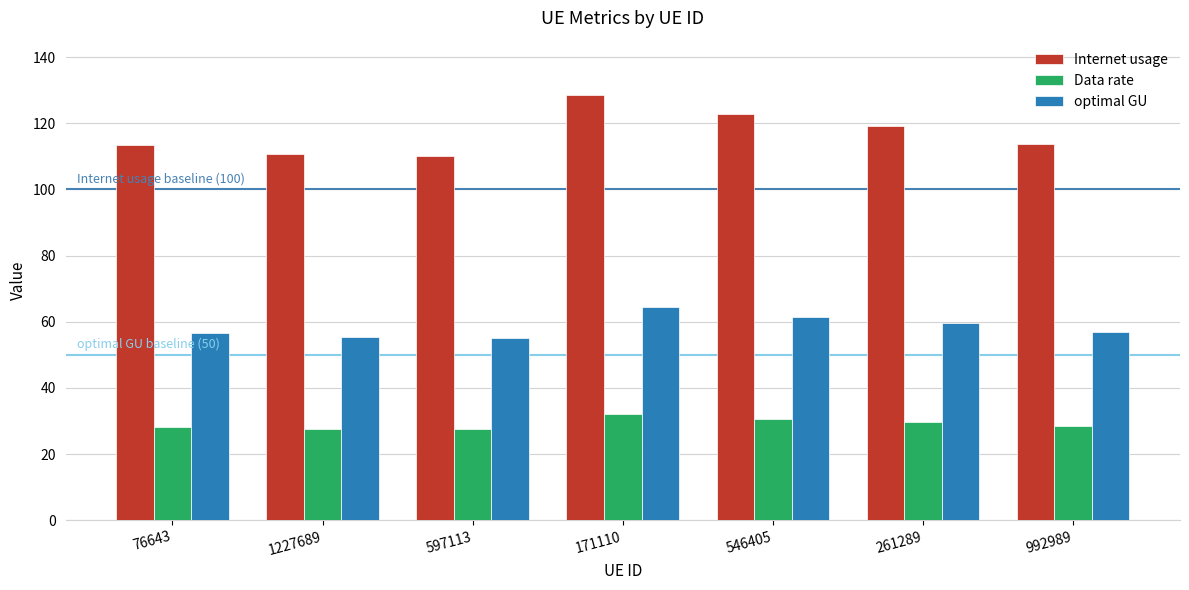

Which series has the widest spread of values?

Internet usage